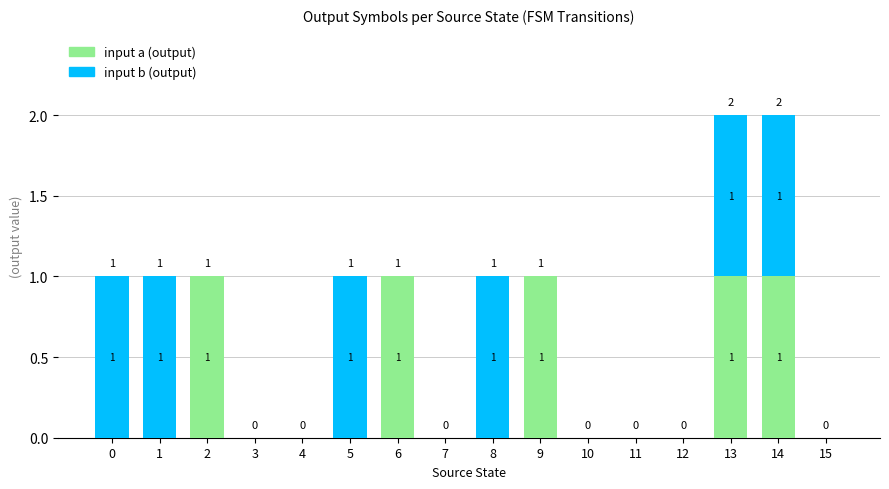

True or false: input a (output) has a value of 0 at 8.

True